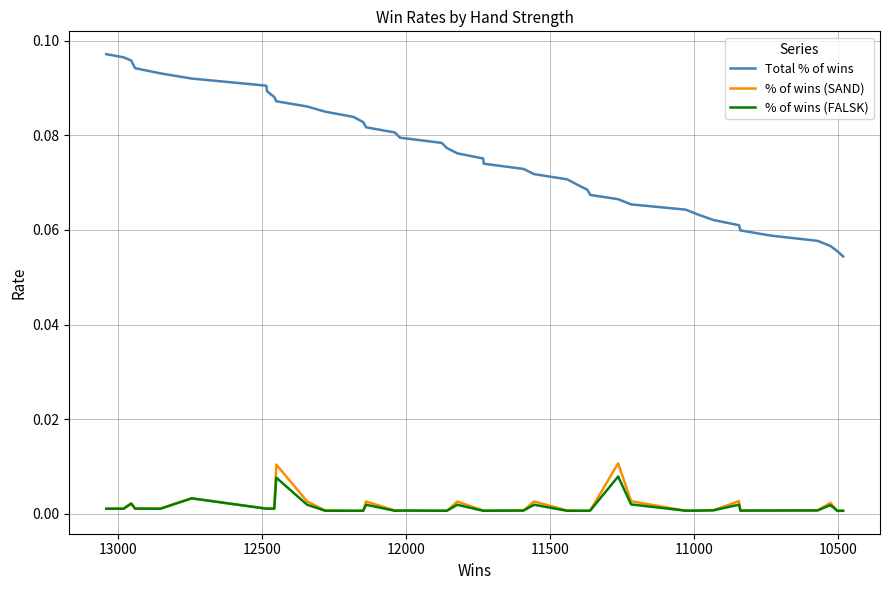

True or false: Total % of wins and % of wins (FALSK) intersect in this chart.

False